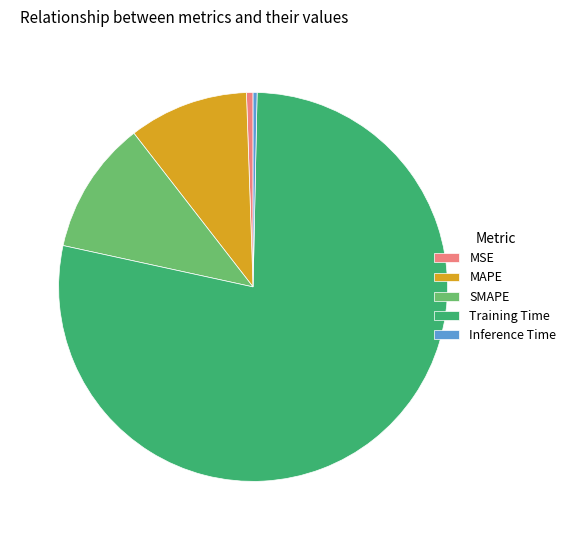

What is the largest slice in the pie chart?

Training Time